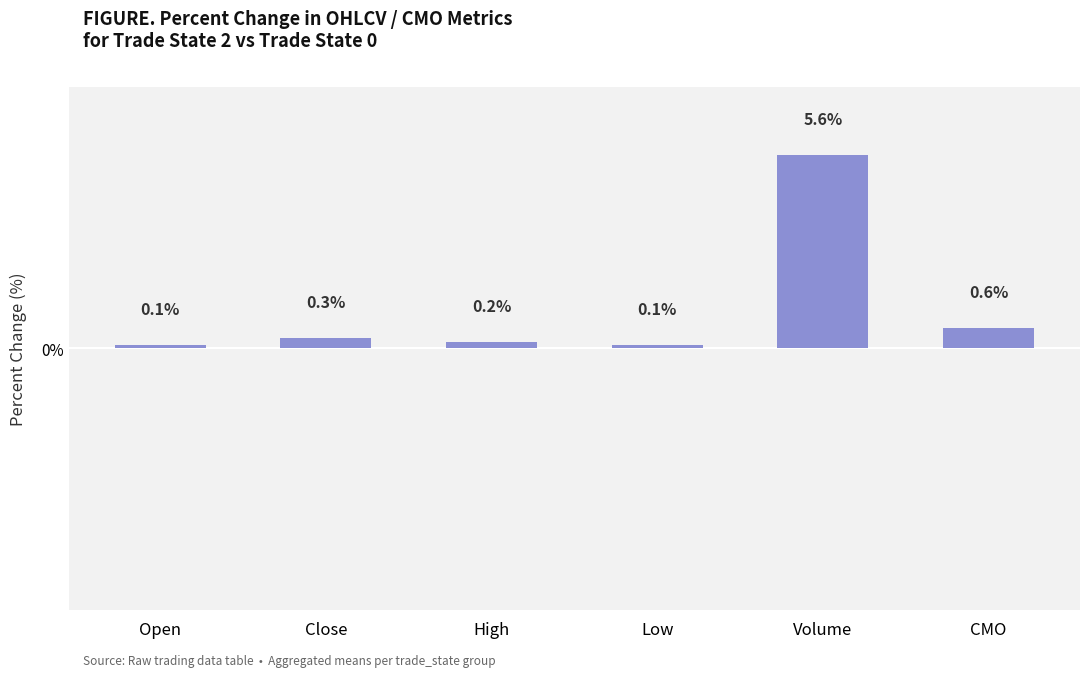

What is the difference between the second highest and minimum values?

0.5